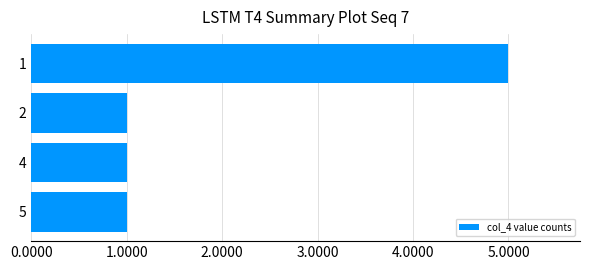

What is the change in value from 4 to 1?

+4